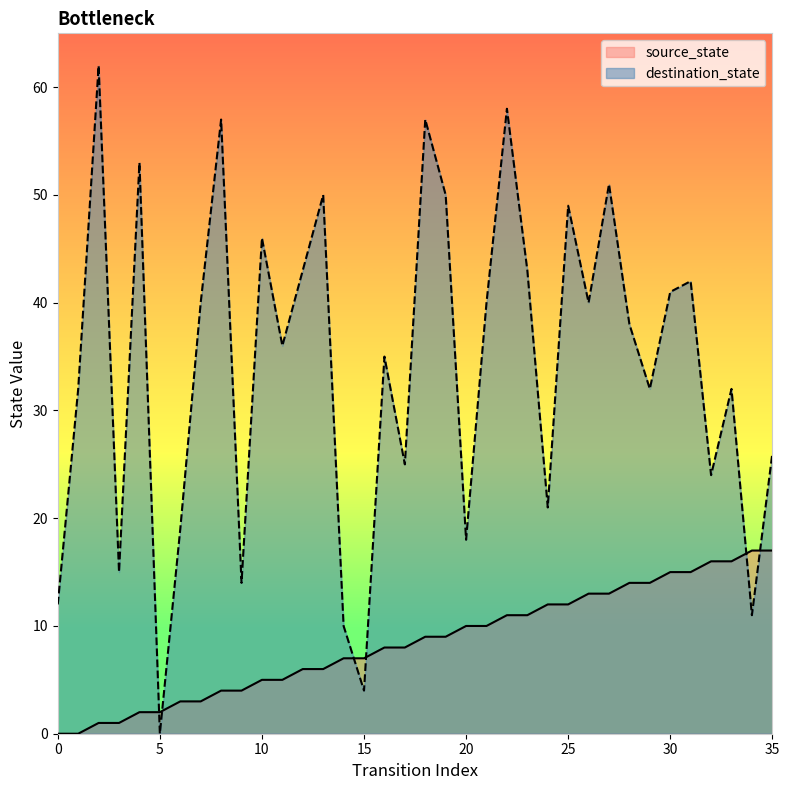

Which category has the lowest value in the destination_state series?

5